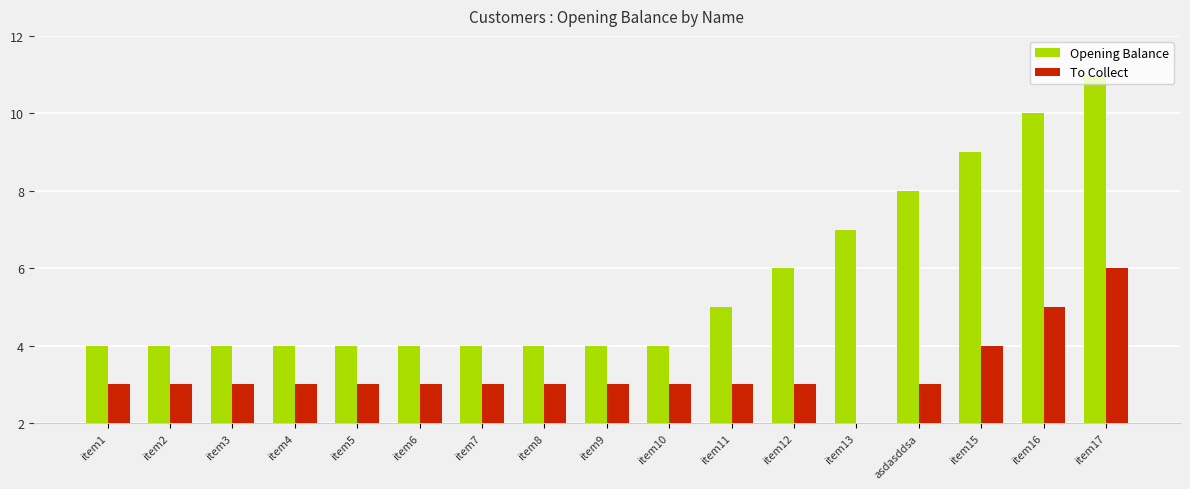

What is the difference between the highest and lowest values at item10?

1